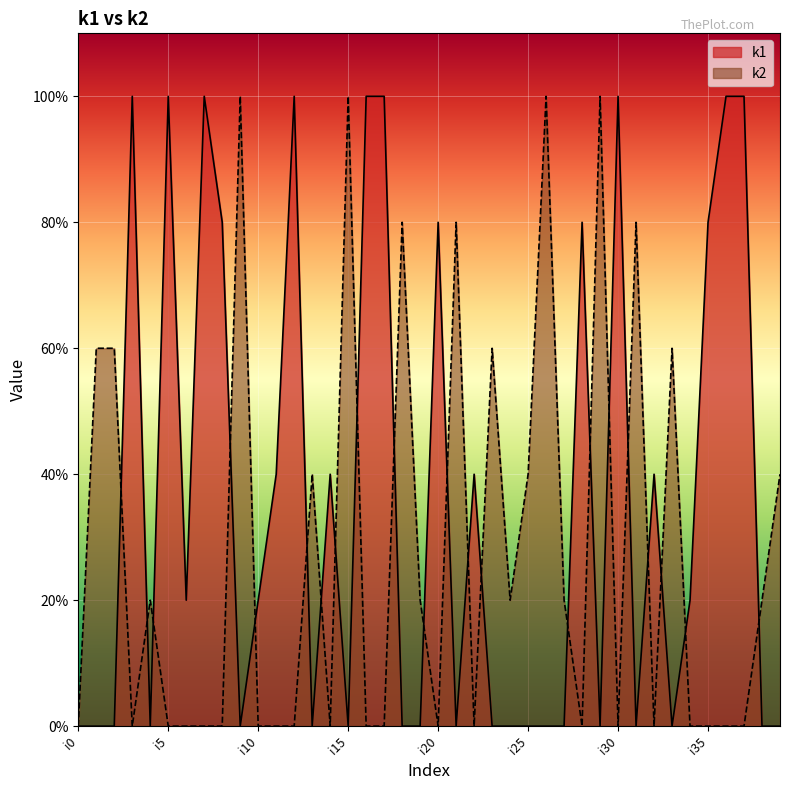

How many intersections are there between k2 and k1?

22